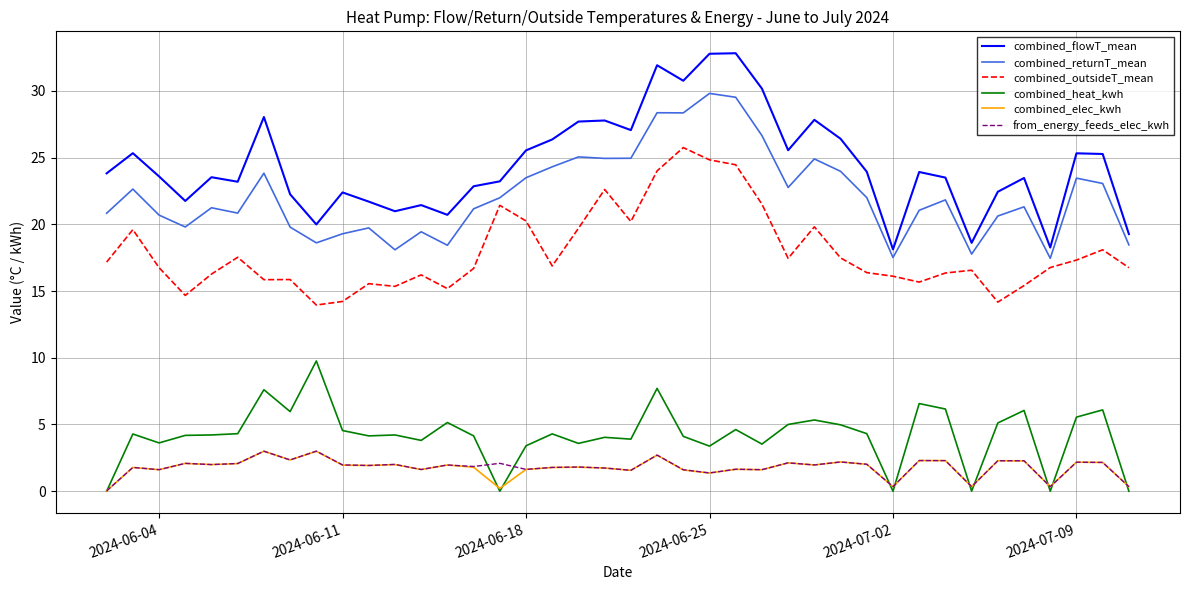

What are all the series names shown in the legend?

combined_flowT_mean, combined_returnT_mean, combined_outsideT_mean, combined_heat_kwh, combined_elec_kwh, from_energy_feeds_elec_kwh